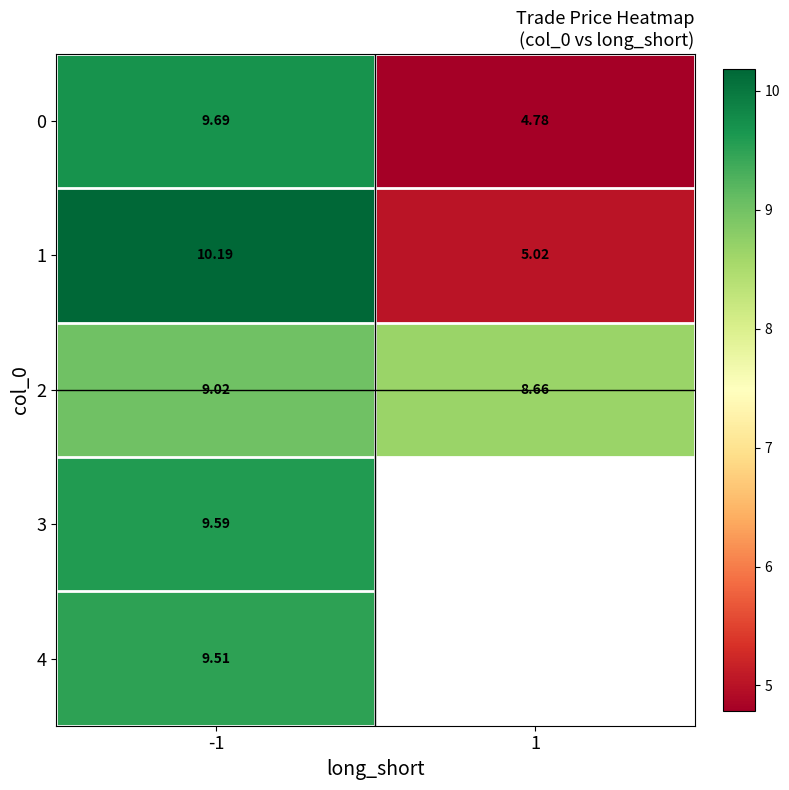

Is the value of 2 at 1 greater than the value of 0 at 1?

Yes